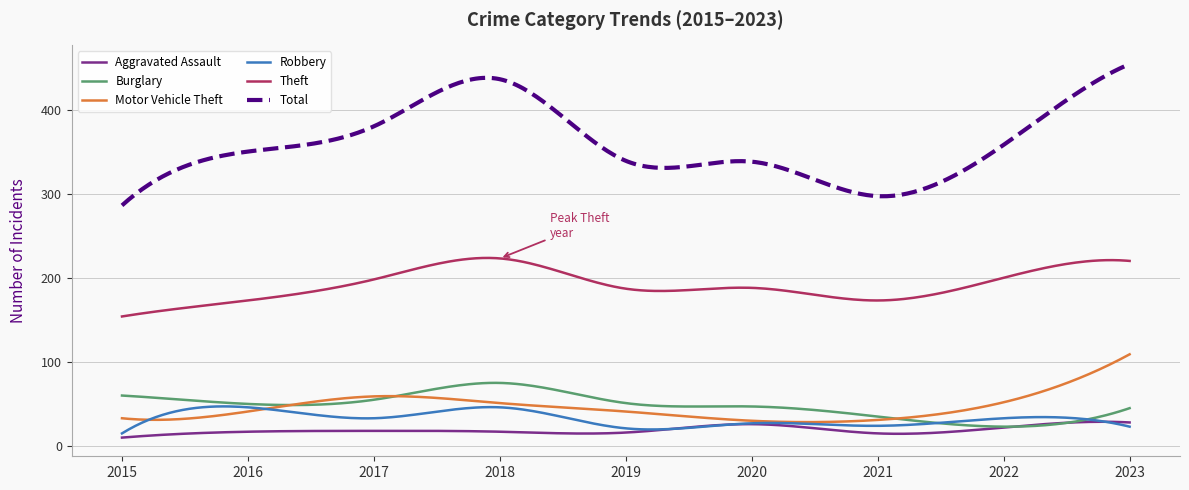

What is the sum of all Burglary values?

14387.1